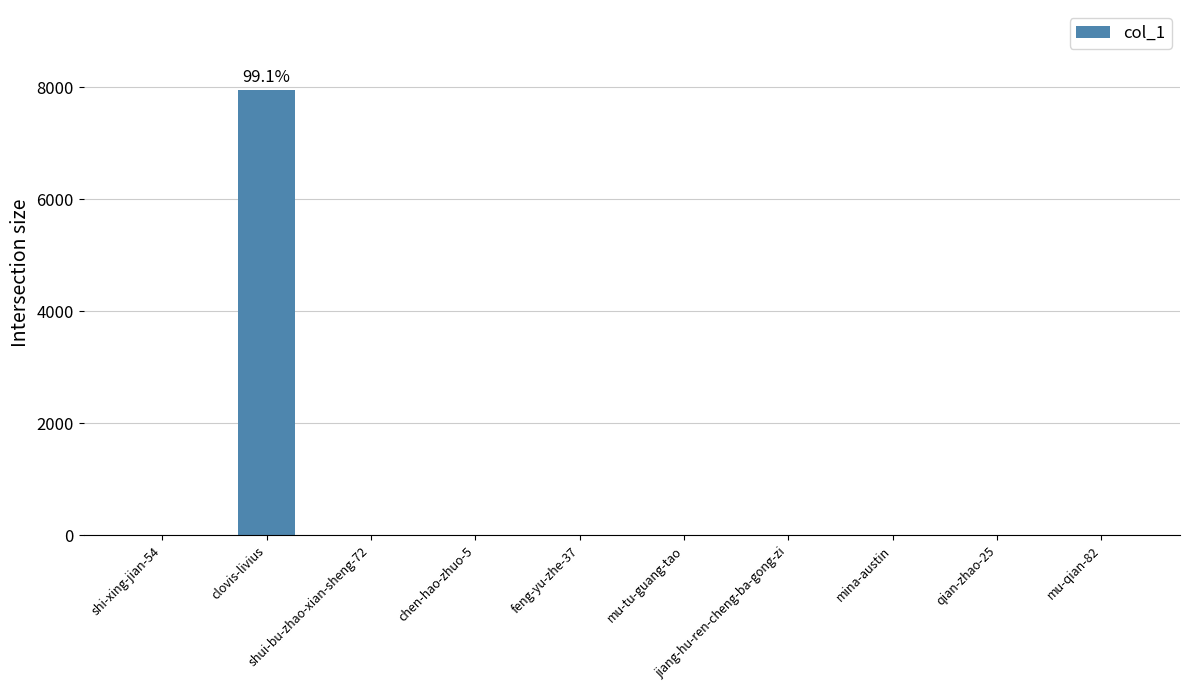

What is the sum of all values?

8016